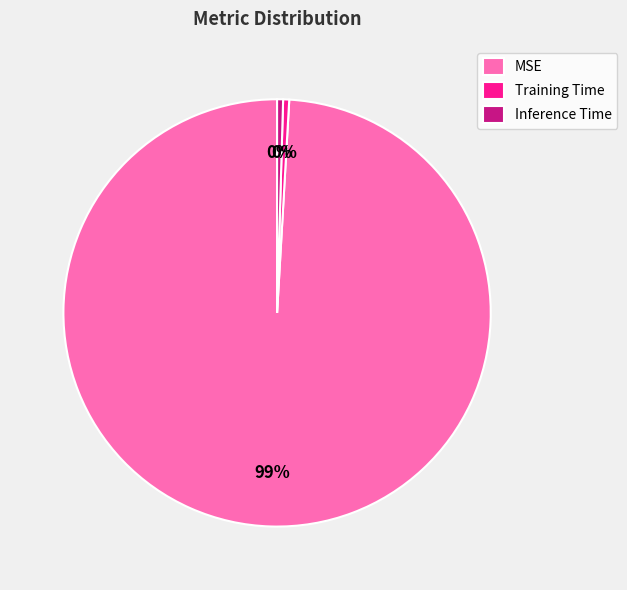

True or false: MSE accounts for 99% of the total.

True